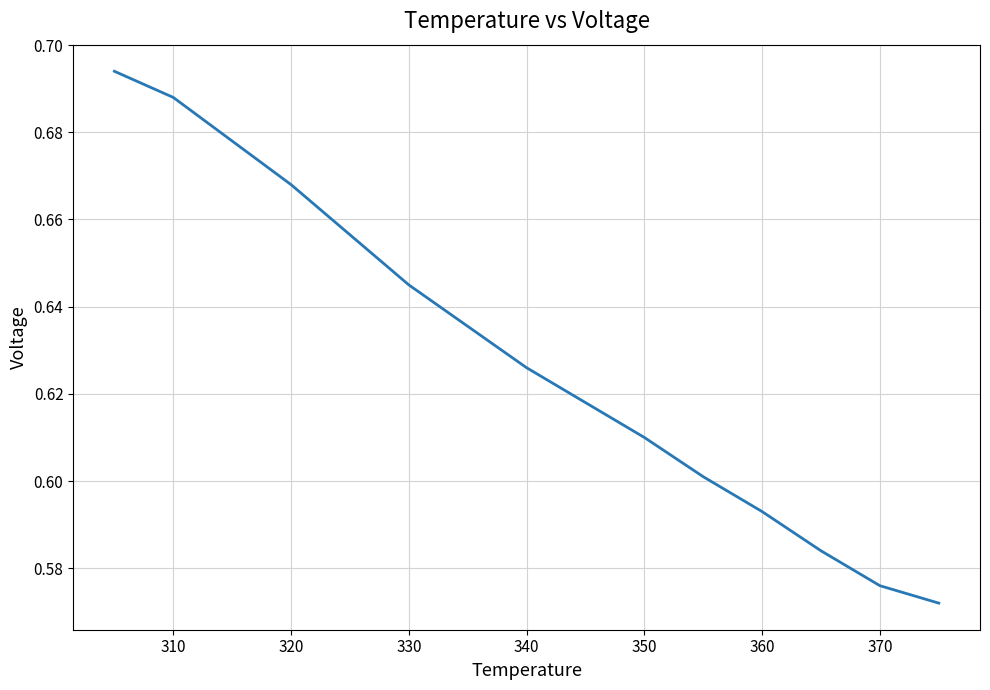

Is it true that the value at 370 is 0.4?

False